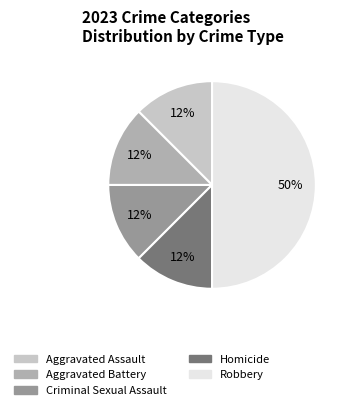

How many slices are in this pie chart?

5